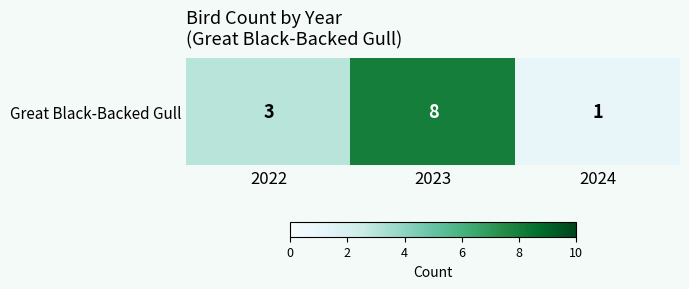

What is the difference between the values at 2022 and 2023?

5